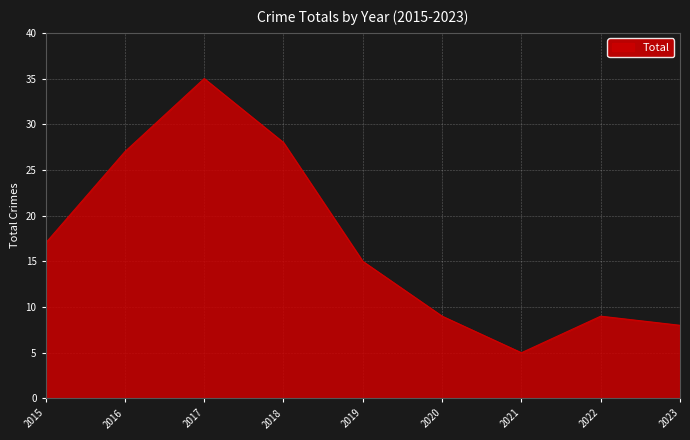

What is the minimum value shown in the chart?

5